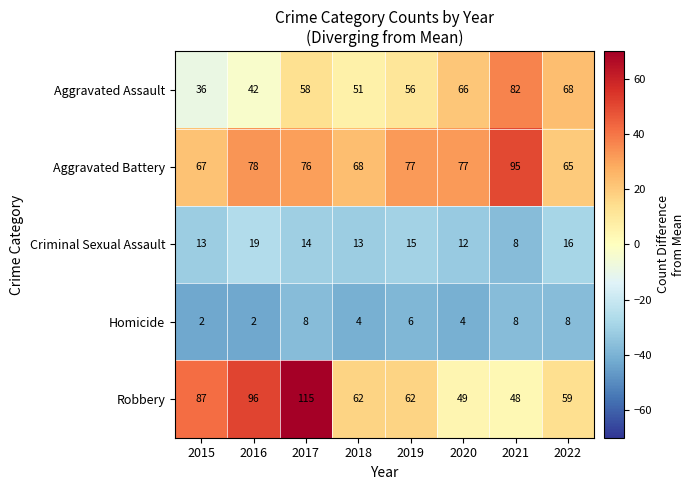

What is the difference between the maximum and minimum values in the Robbery series?

67